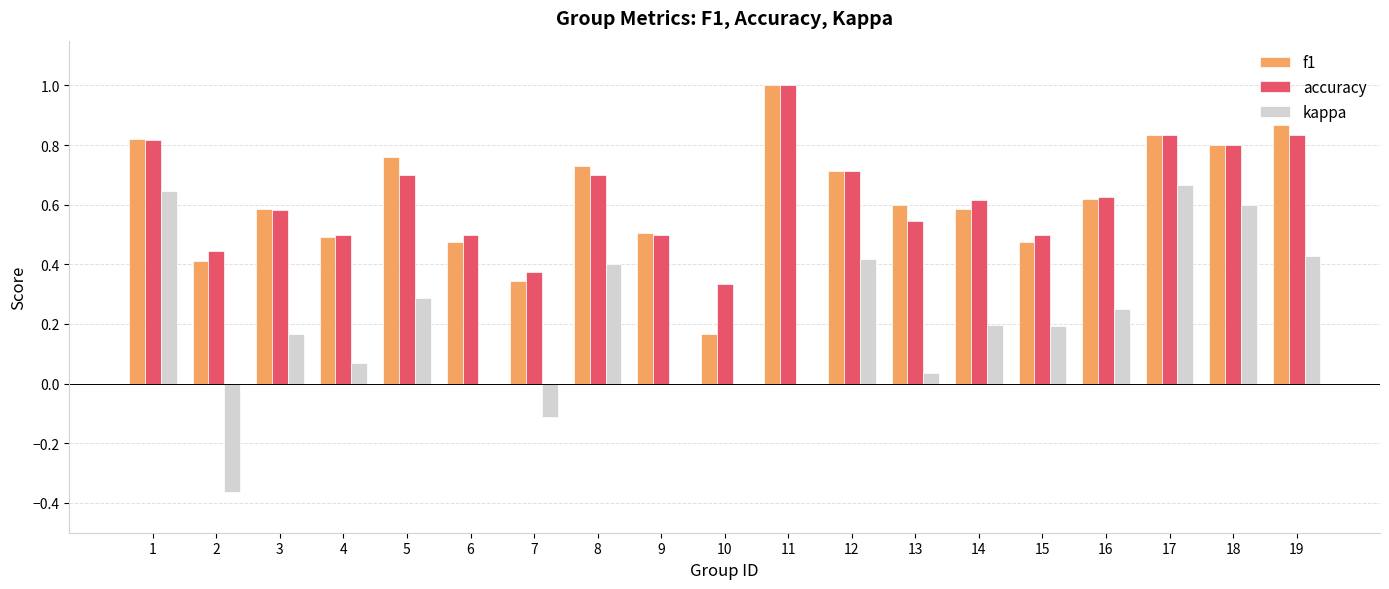

Which series changed the most between 2 and 15?

kappa